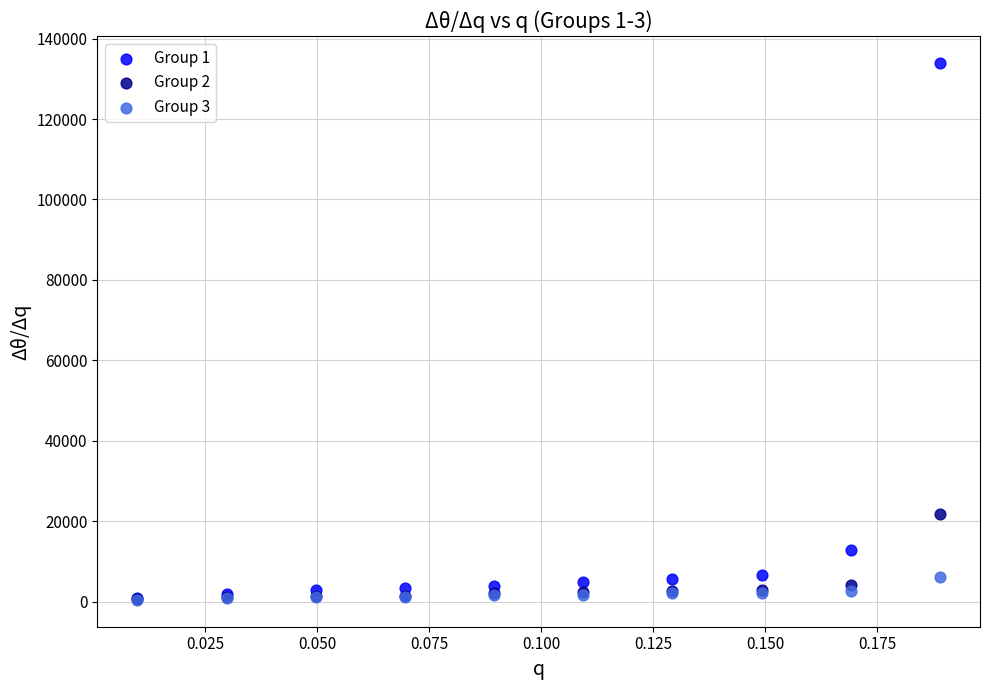

Across all series, what Y value is closest to 67213?

21720.0